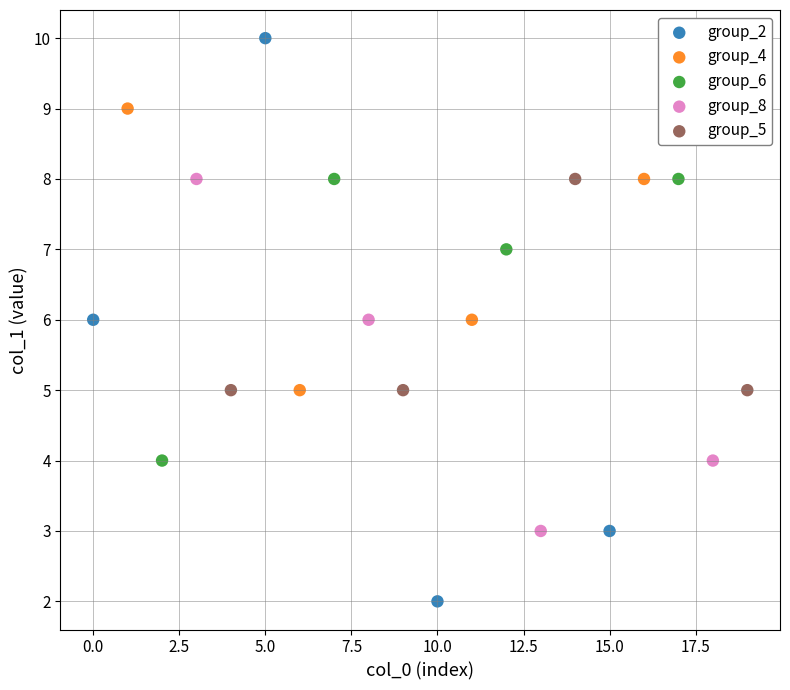

Which series contains the highest Y value?

group_2